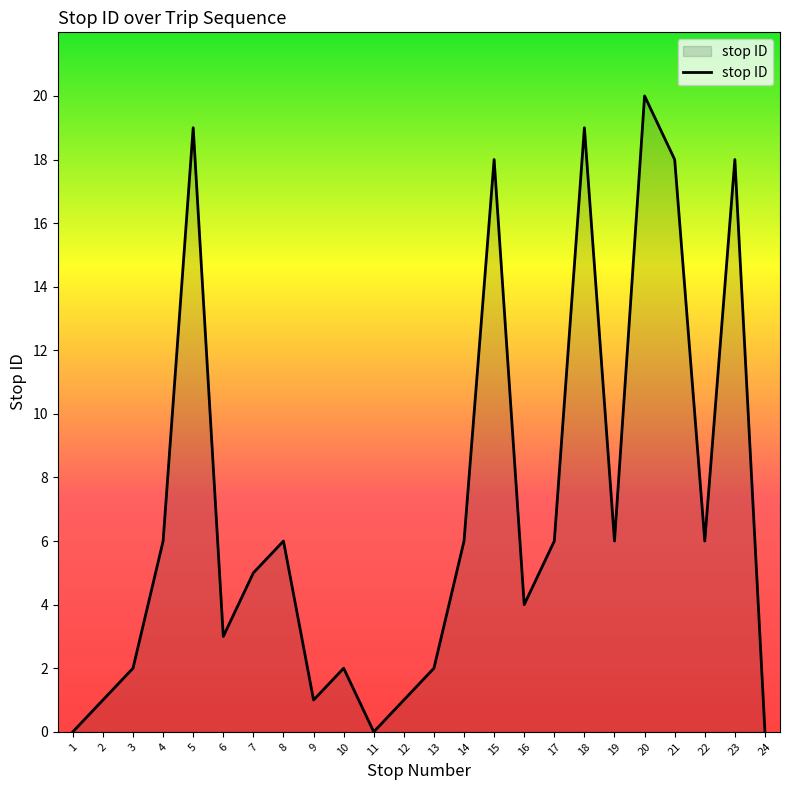

Reading left to right, extract all data points from this chart.

1=0	2=1	3=2	4=6	5=19	6=3	7=5	8=6	9=1	10=2	11=0	12=1	13=2	14=6	15=18	16=4	17=6	18=19	19=6	20=20	21=18	22=6	23=18	24=0